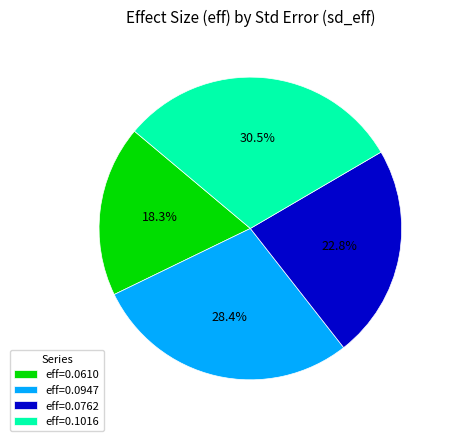

To the nearest percent, what is the average slice percentage?

25%